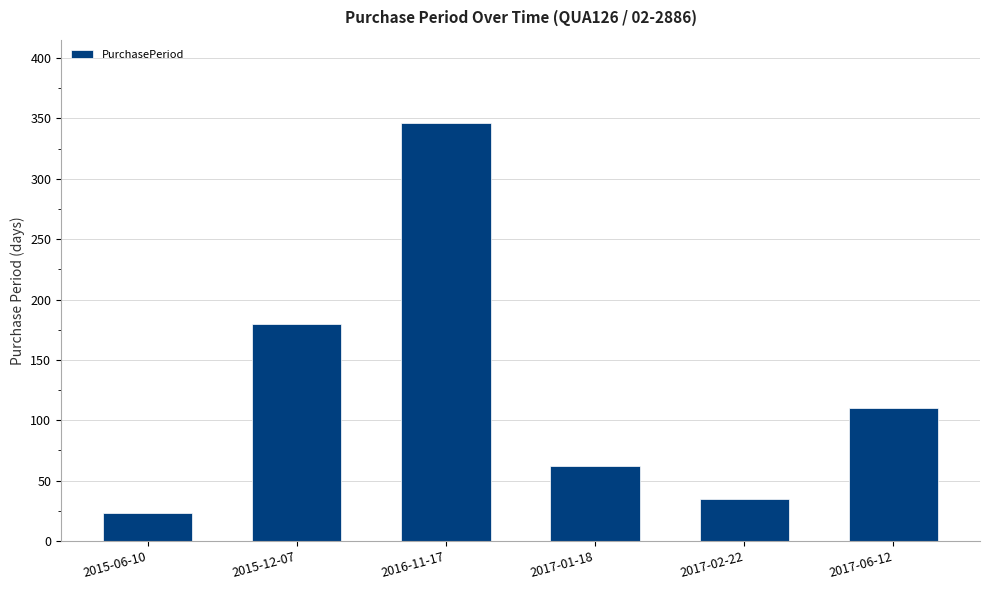

Are the bars grouped side by side (vs. stacked)?

No